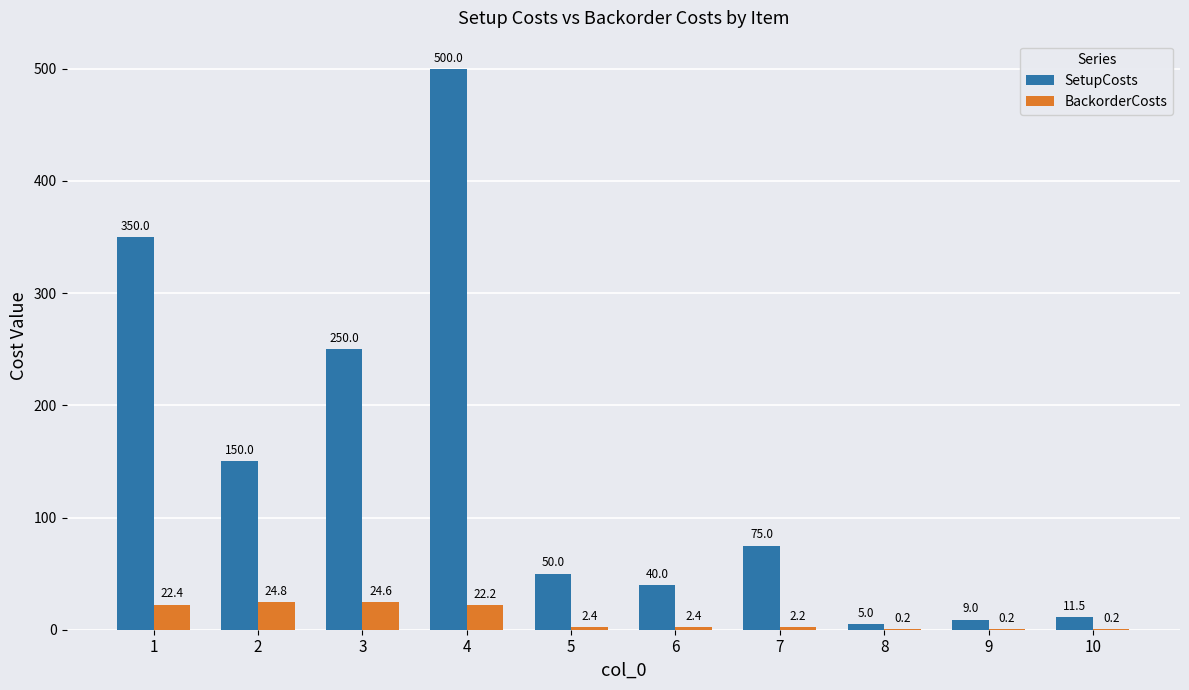

The value of BackorderCosts at 9 is 0.2. True or false?

True